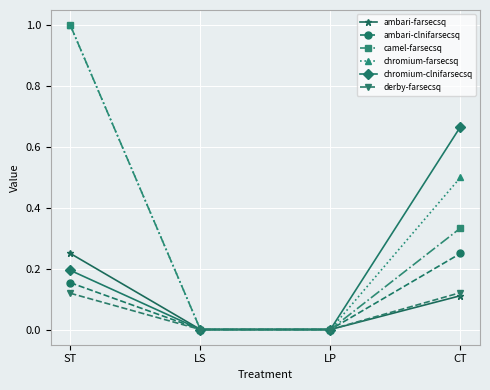

Count the ambari-farsecsq values in the range 0 to 1.

4